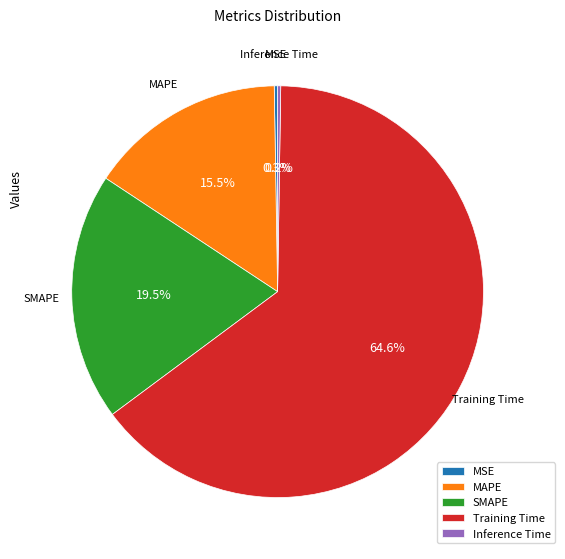

Is there a majority slice in this chart?

Yes